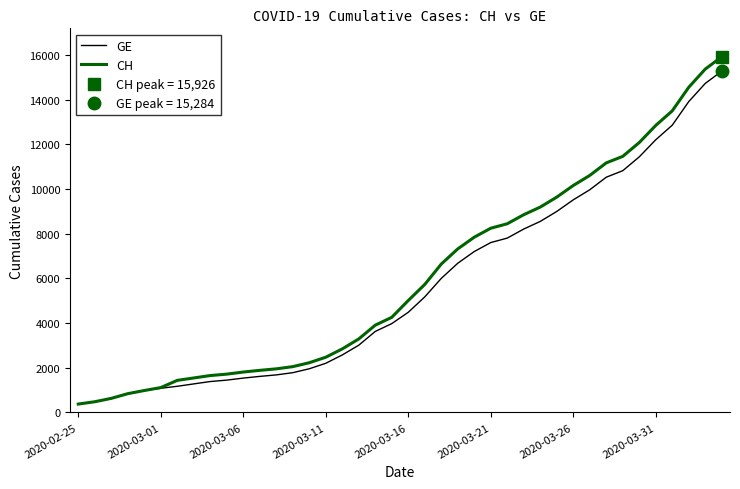

The value of CH at 2020-03-16 is 1221. True or false?

False